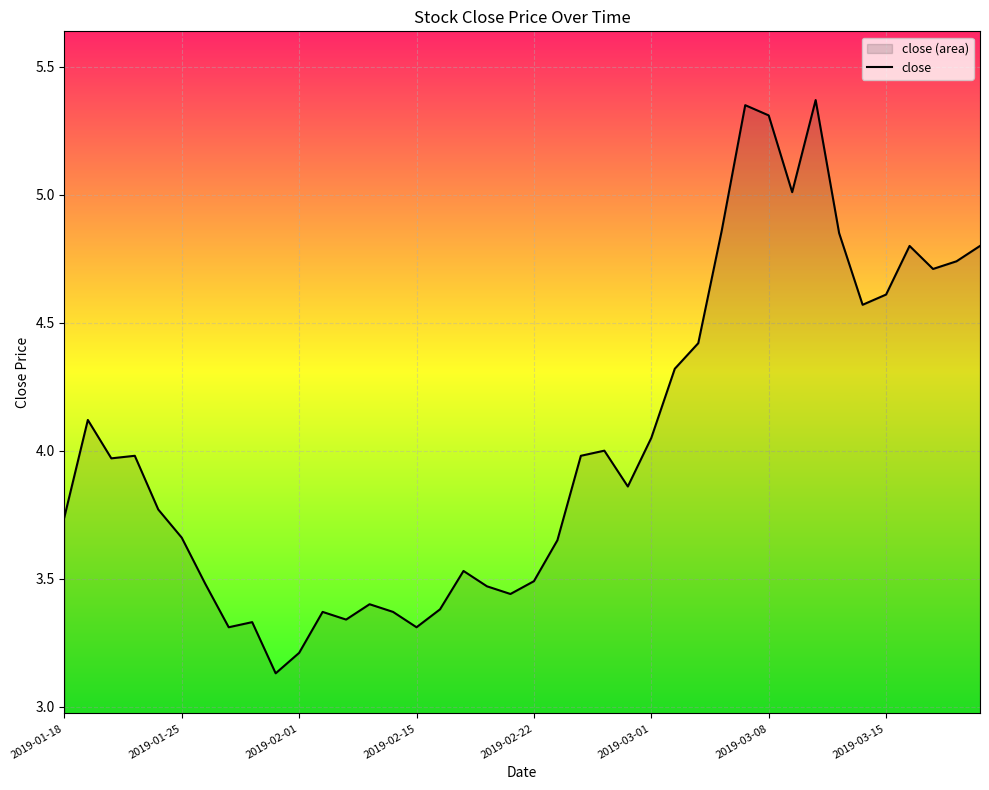

The chart shows a value of 2.0 at 2019-02-22. True or false?

False